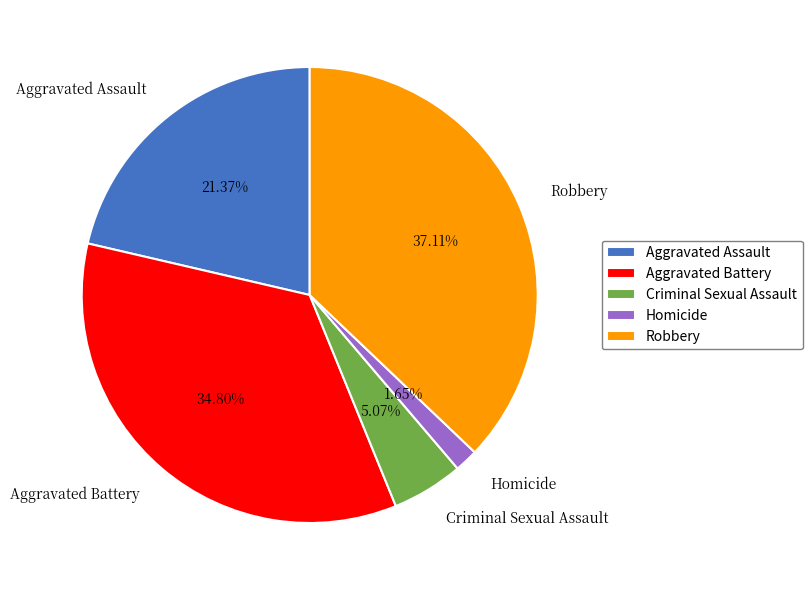

Does Robbery account for over 50% of the chart?

No